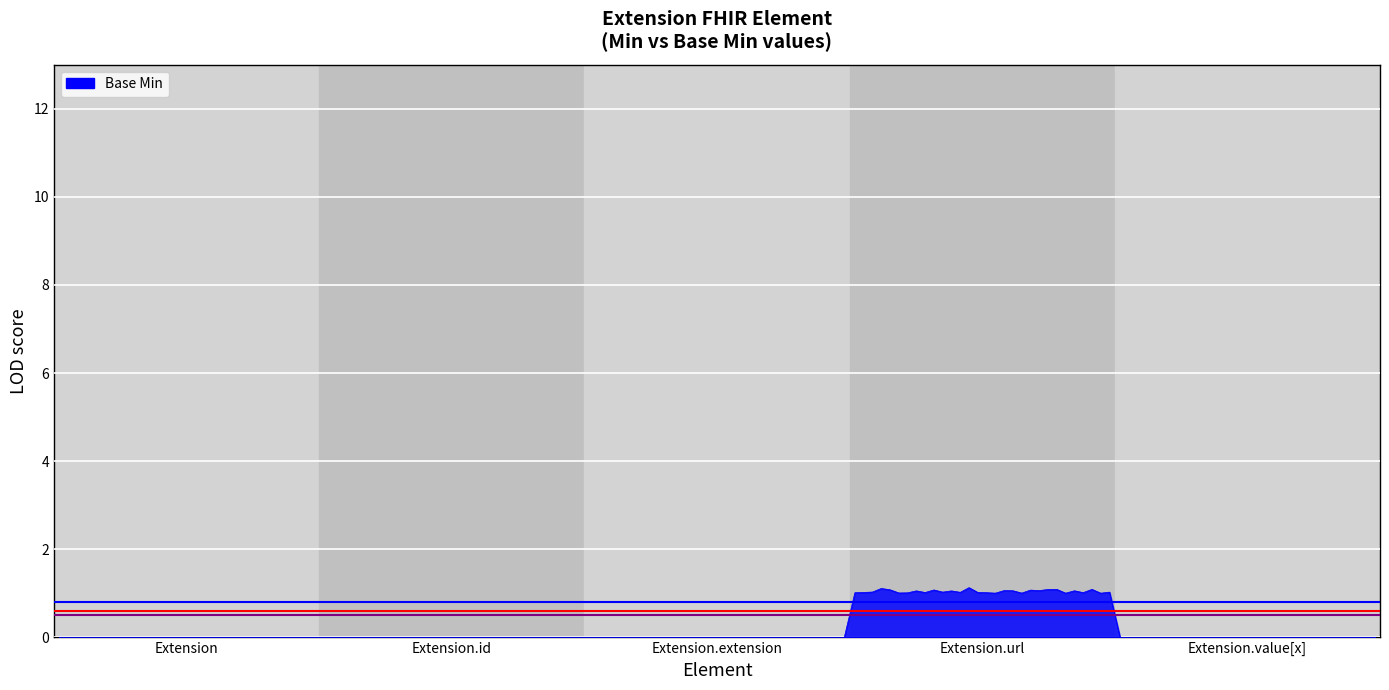

At which category does the chart reach its peak across all series?

Extension.url